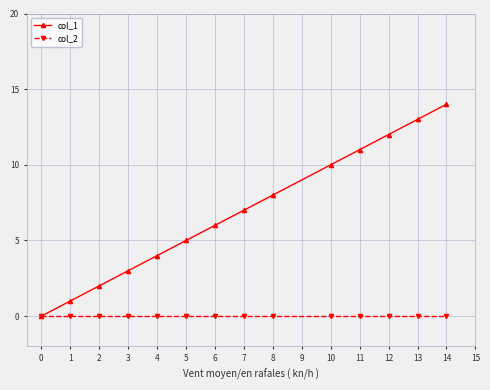

Does the chart display data point markers on the line(s)?

Yes